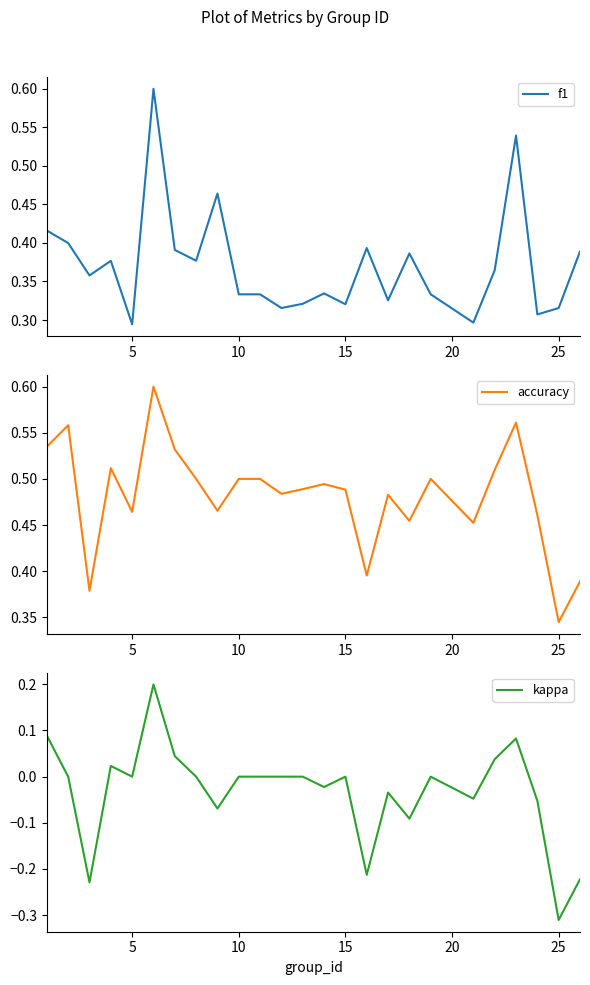

Reading right to left, extract all data points from this chart.

f1: 0.4	0.3	0.3	0.5	0.4	0.3	0.3	0.4	0.3	0.4	0.3	0.3	0.3	0.3	0.3	0.3	0.5	0.4	0.4	0.6	0.3	0.4	0.4	0.4	0.4
accuracy: 0.4	0.3	0.5	0.6	0.5	0.5	0.5	0.5	0.5	0.4	0.5	0.5	0.5	0.5	0.5	0.5	0.5	0.5	0.5	0.6	0.5	0.5	0.4	0.6	0.5
kappa: -0.2	-0.3	-0.1	0.1	0.0	-0.0	0.0	-0.1	-0.0	-0.2	0.0	-0.0	0.0	0.0	0.0	0.0	-0.1	0.0	0.0	0.2	0.0	0.0	-0.2	0.0	0.1